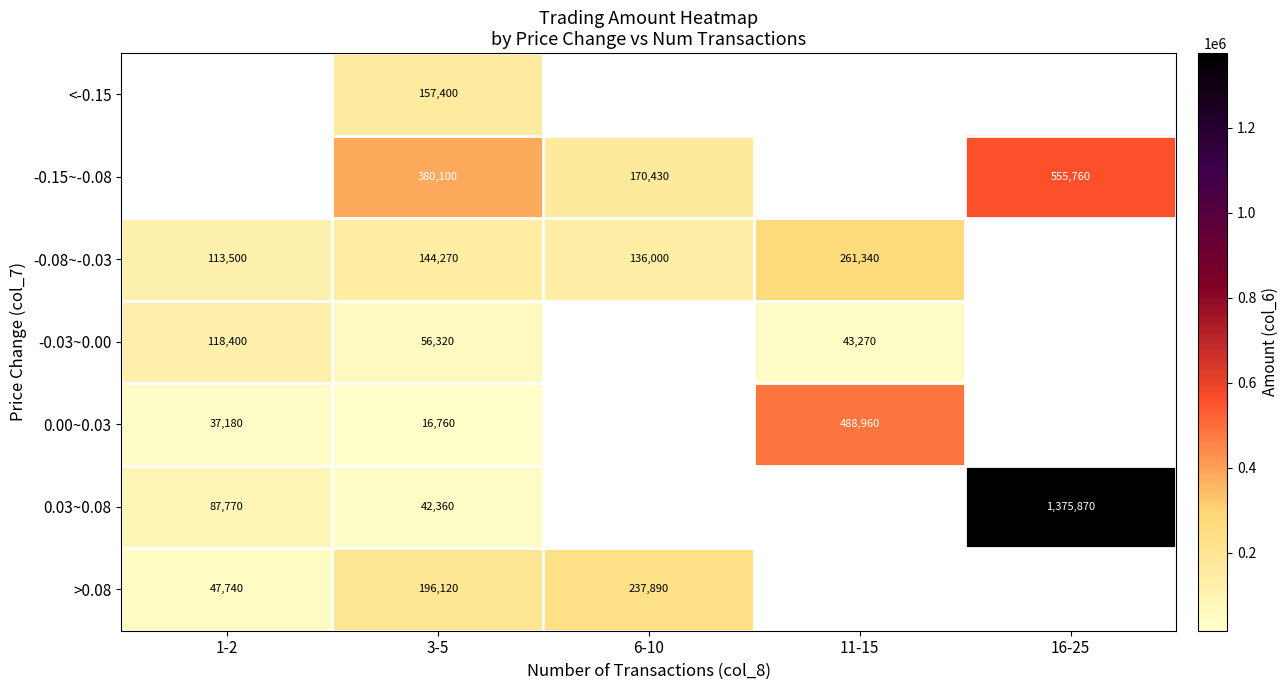

True or false: -0.15~-0.08 has a value of 555760 at 16-25.

True